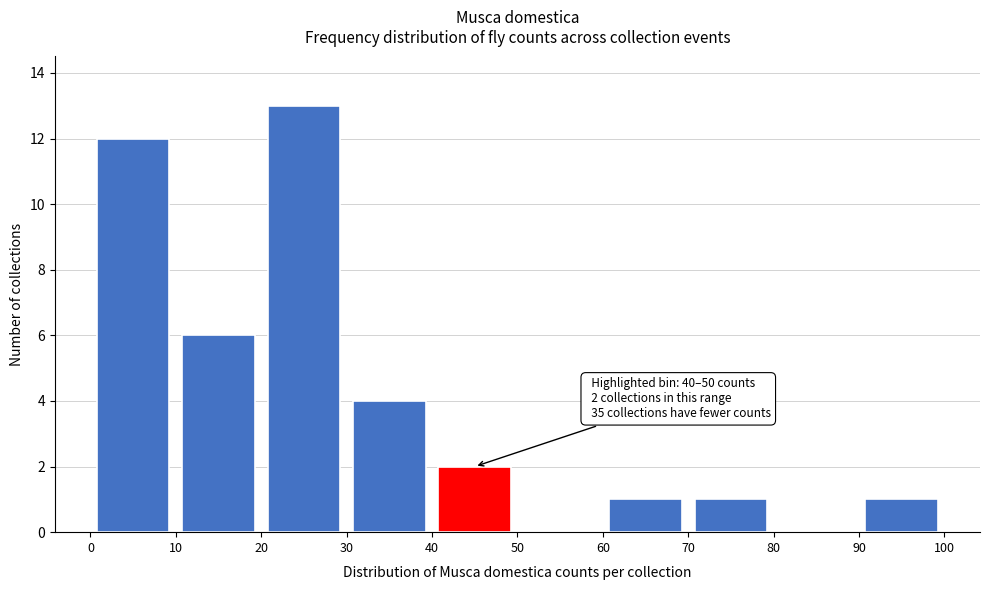

Over which range of the x-axis is the bar tallest?

20 to 30